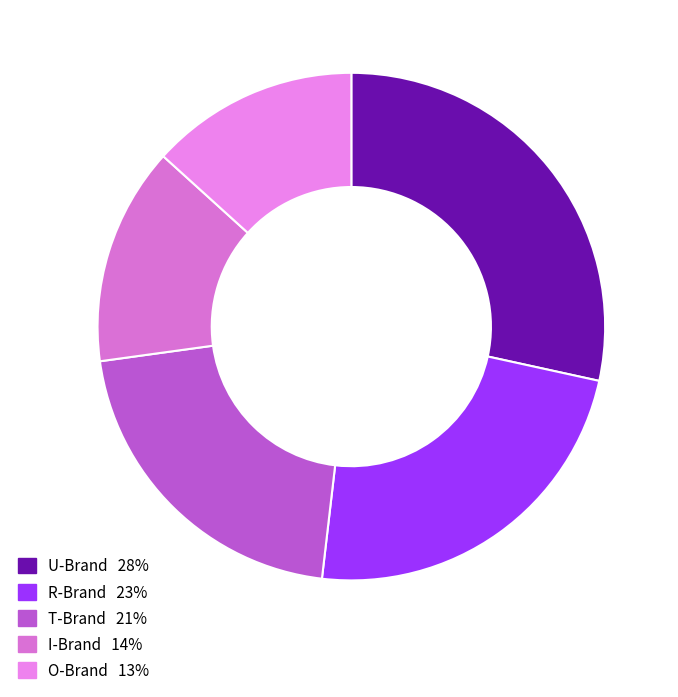

How many slices are in this pie chart?

5